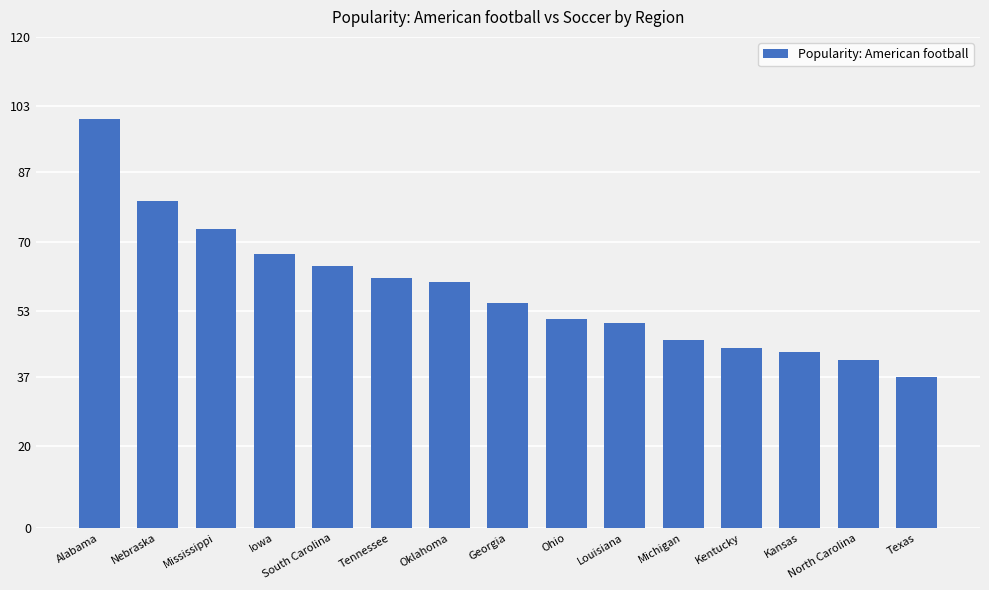

The value at Mississippi is 73. True or false?

True